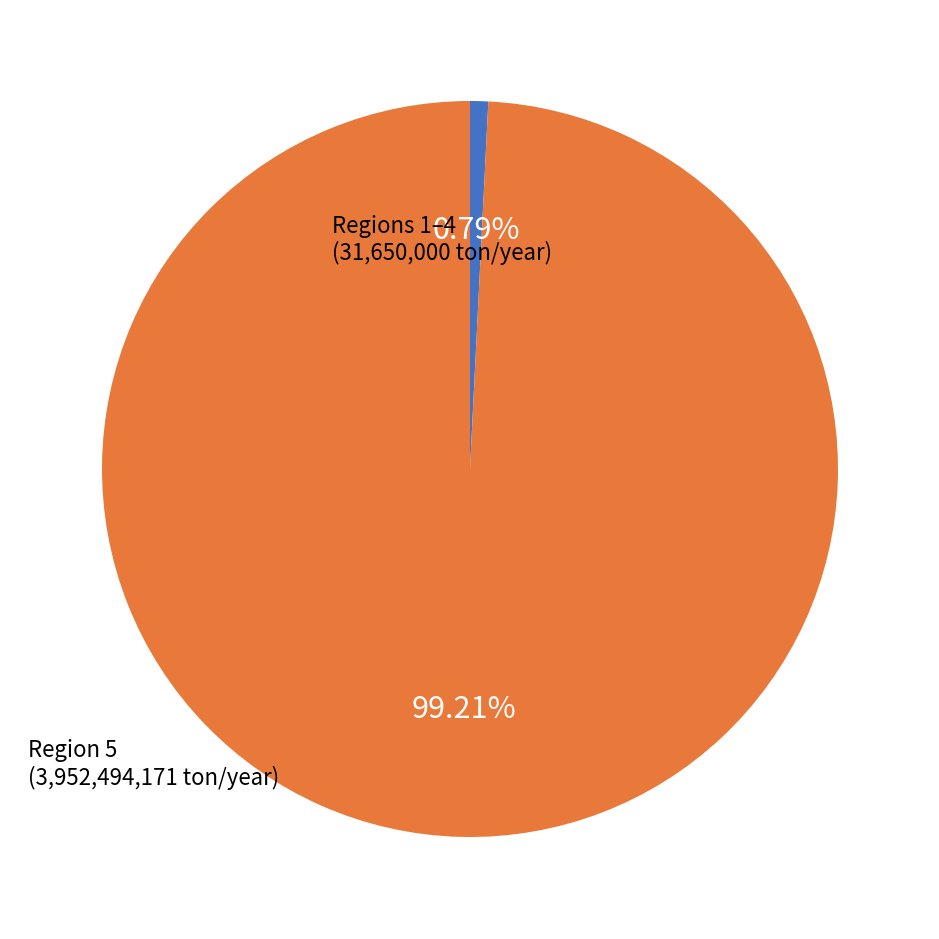

Is there a majority slice in this chart?

Yes